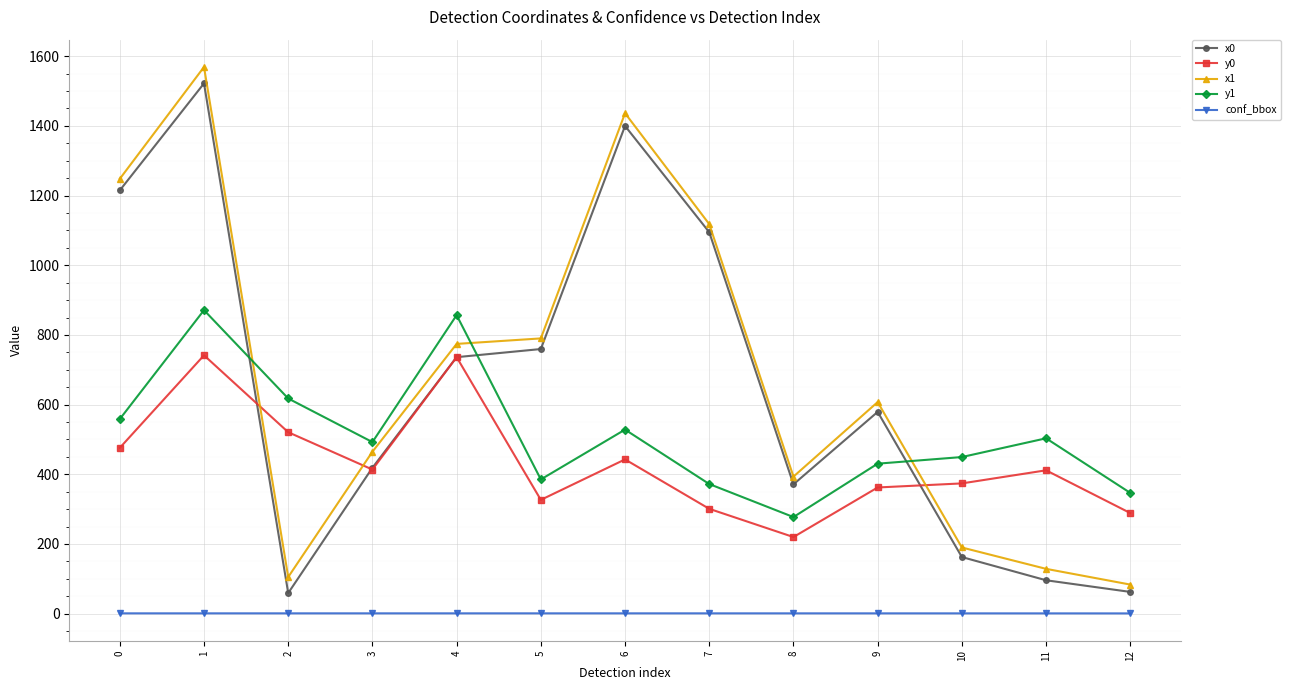

Which series has the largest range (max minus min)?

x1